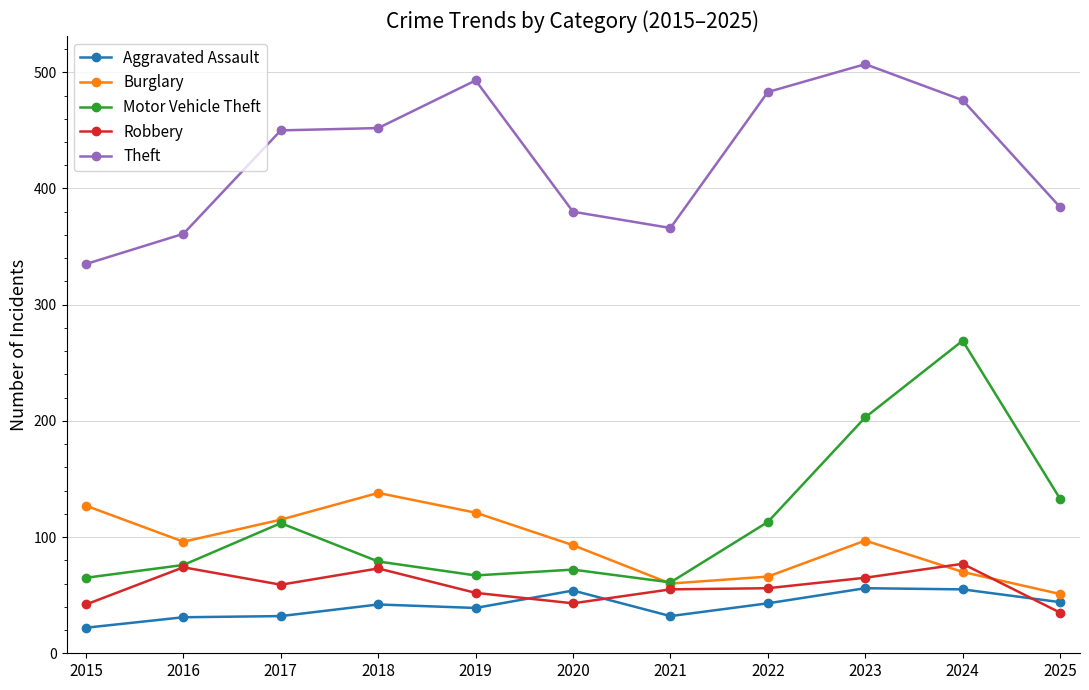

What is the lowest value of the Aggravated Assault series?

22